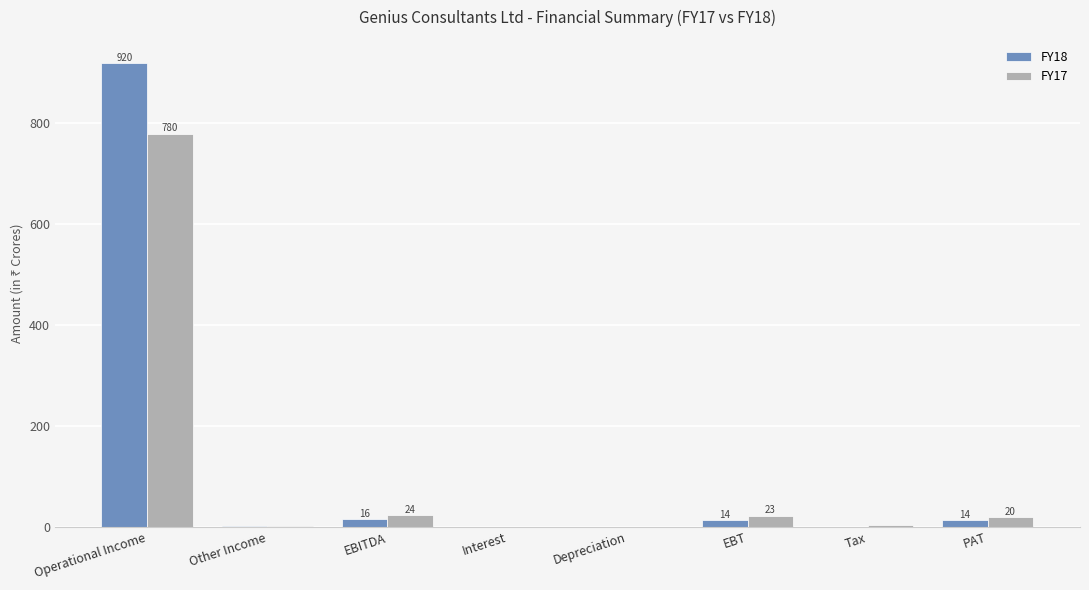

What is the total value across all series at Depreciation?

1.7